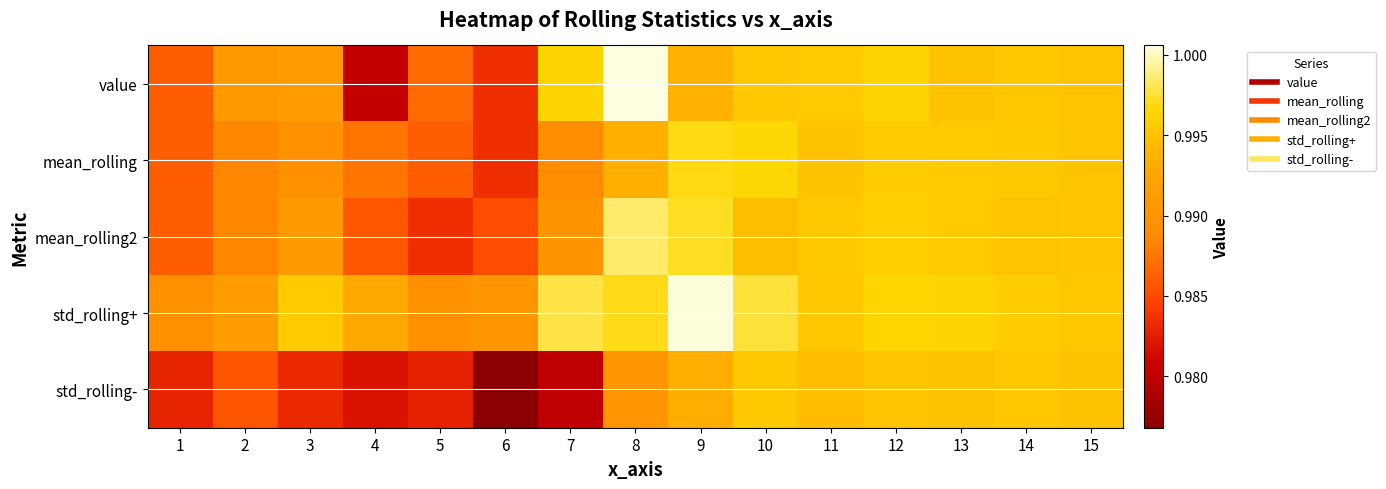

Which series changed the most between 1 and 6?

std_rolling-